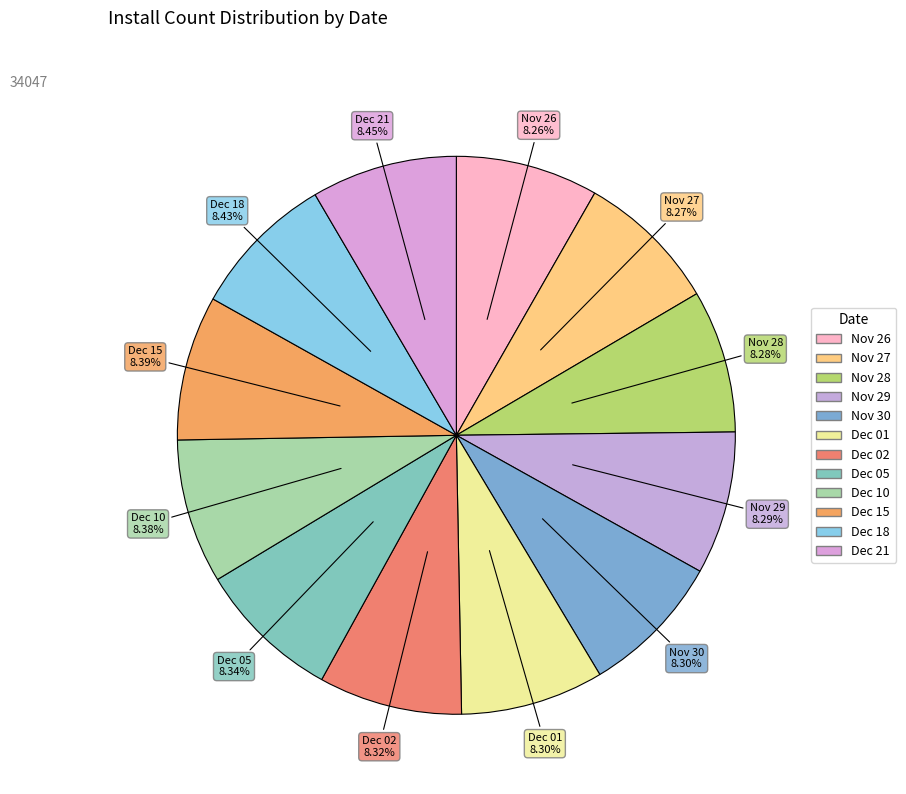

How many segments does this pie chart have?

12